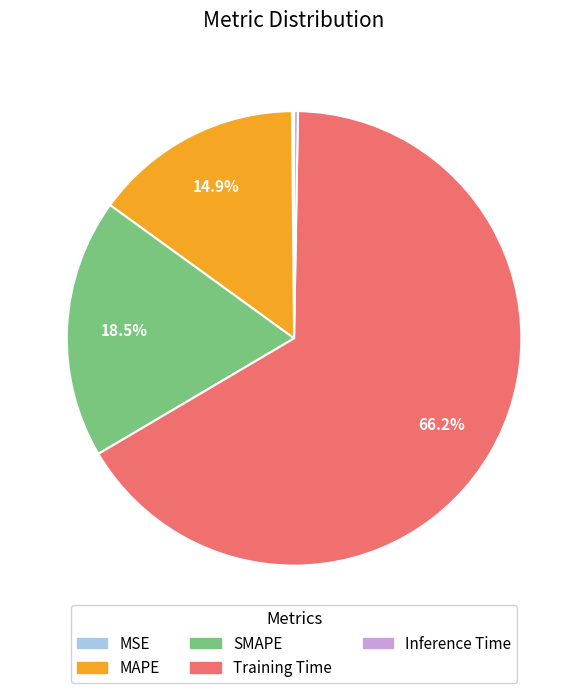

Which slice is the largest?

Training Time